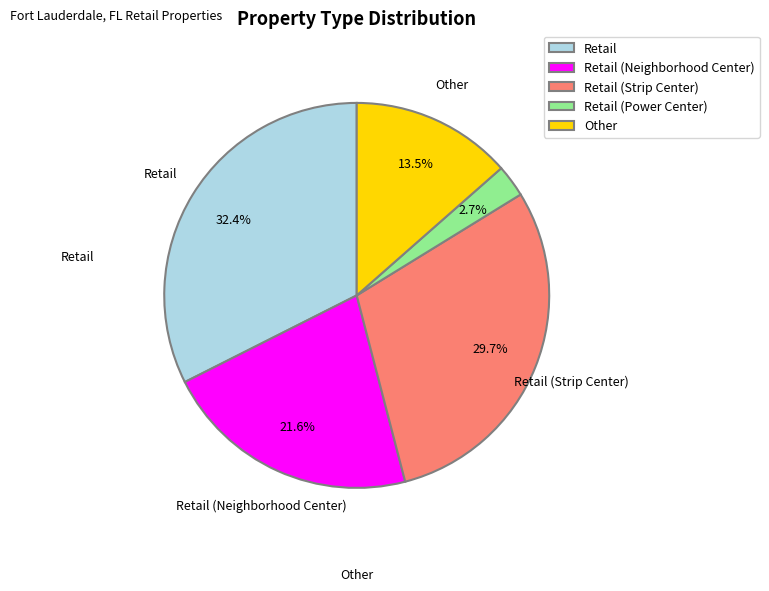

Rank the categories by value from lowest to highest.

Retail (Power Center), Other, Retail (Neighborhood Center), Retail (Strip Center), Retail